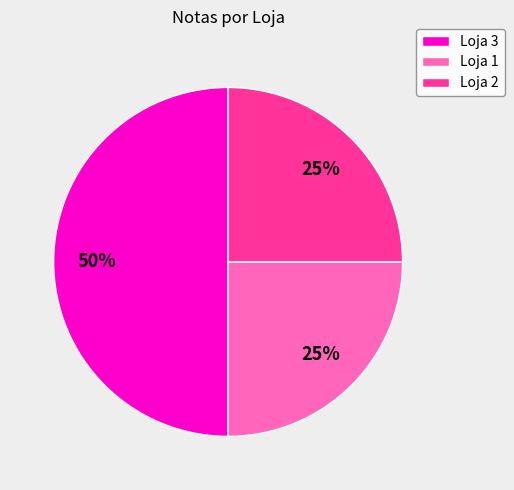

Count the number of slices in the pie.

3